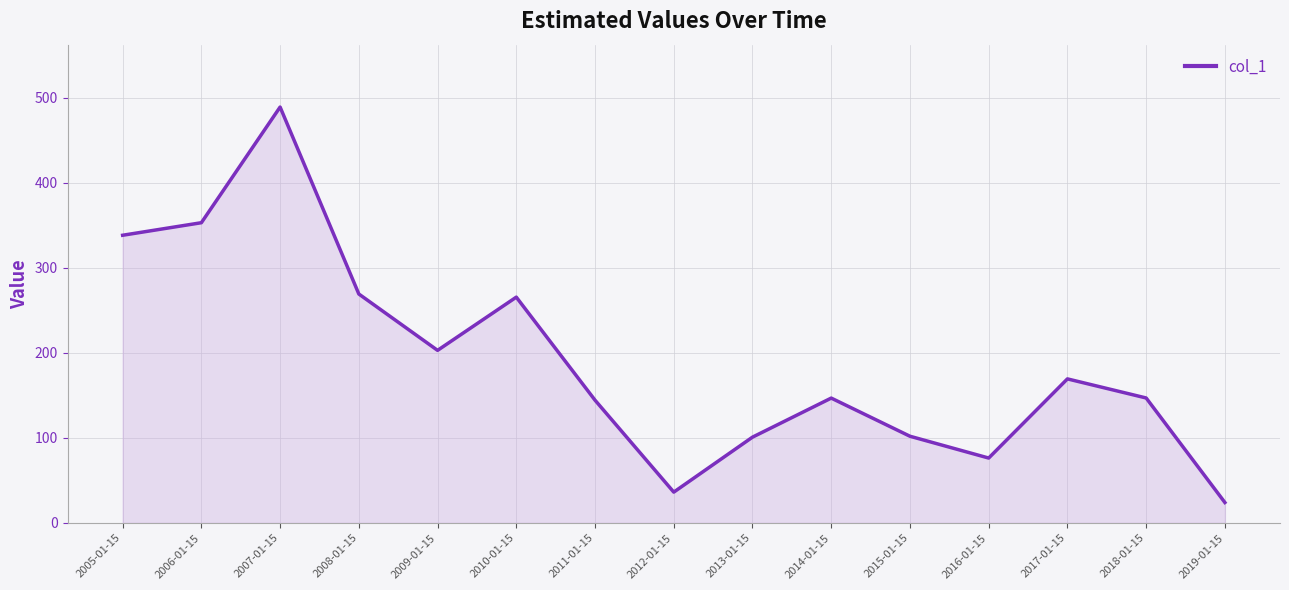

At which category does the chart reach its minimum across all series?

2019-01-15